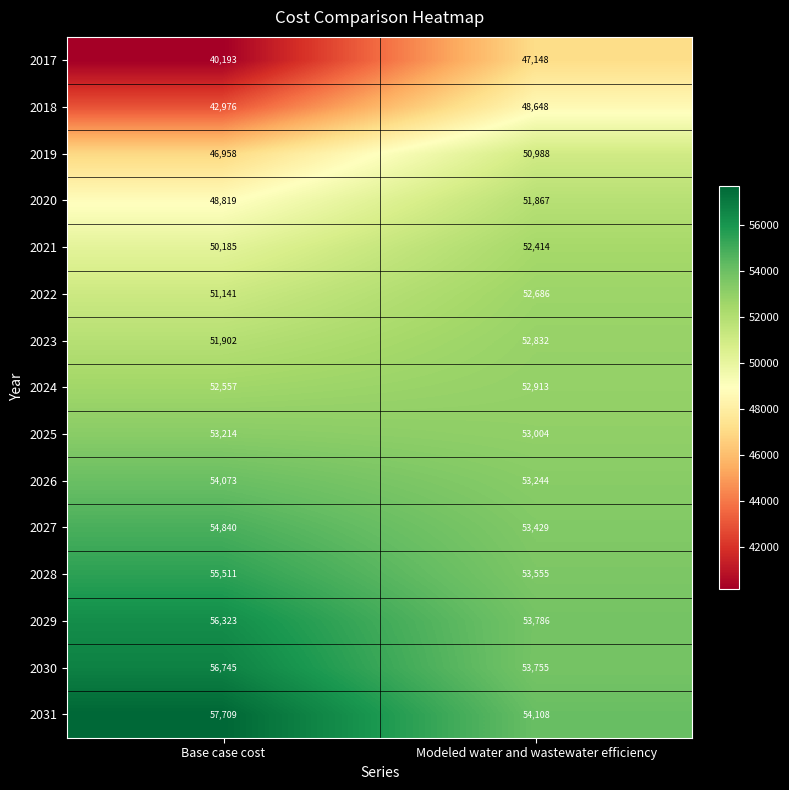

What is the minimum value shown in the chart?

40193